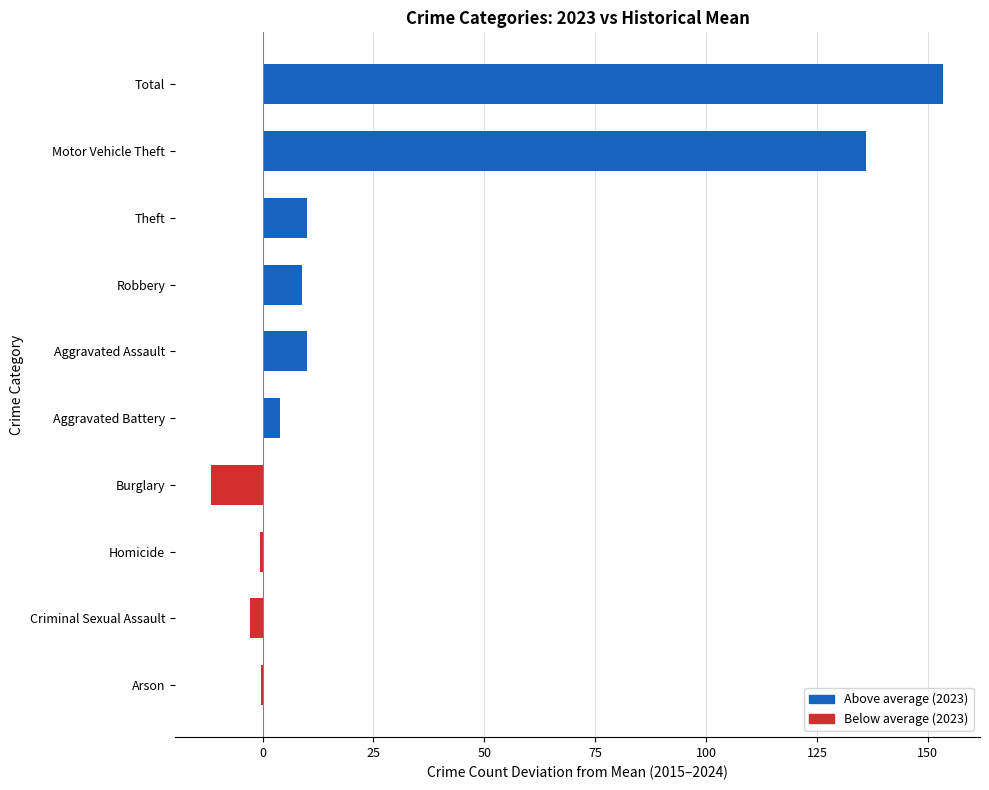

True or false: the data shows 3.8 at Aggravated Battery.

True